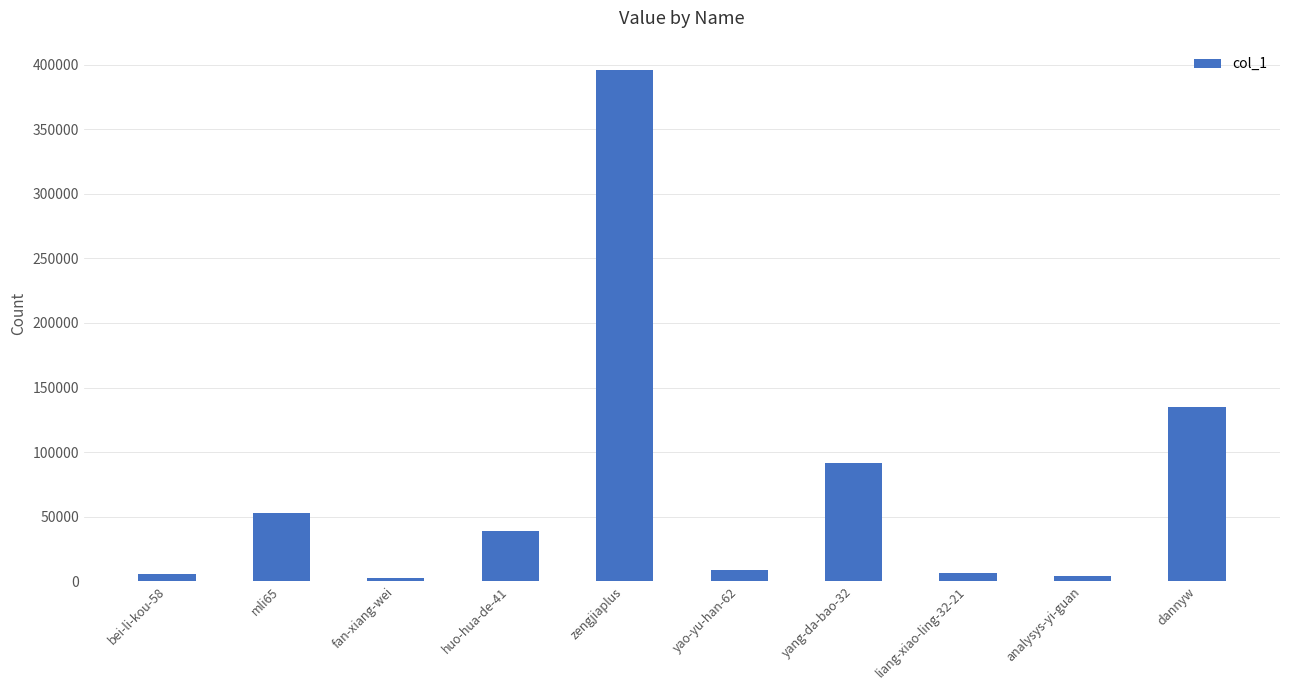

What position from the left is yao-yu-han-62?

6